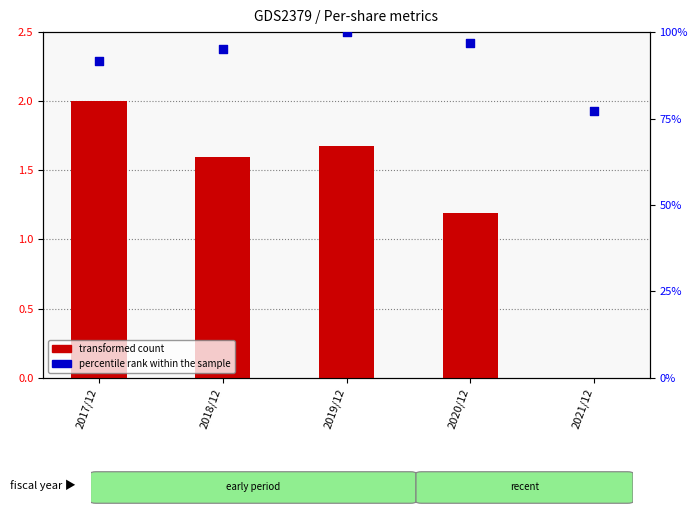

What is the total value across all series at 2017/12?

93.5